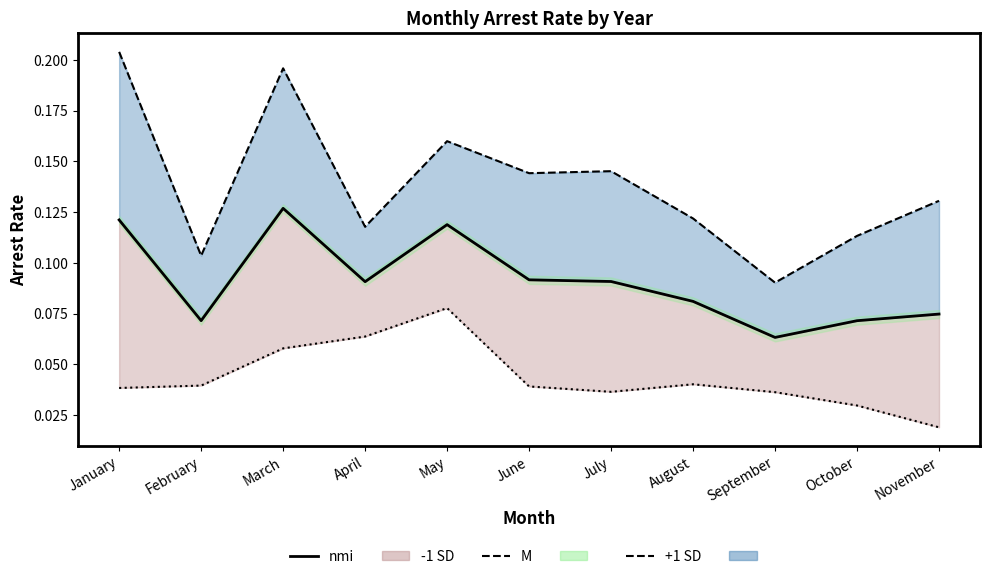

What is the minimum value shown in the chart?

0.1